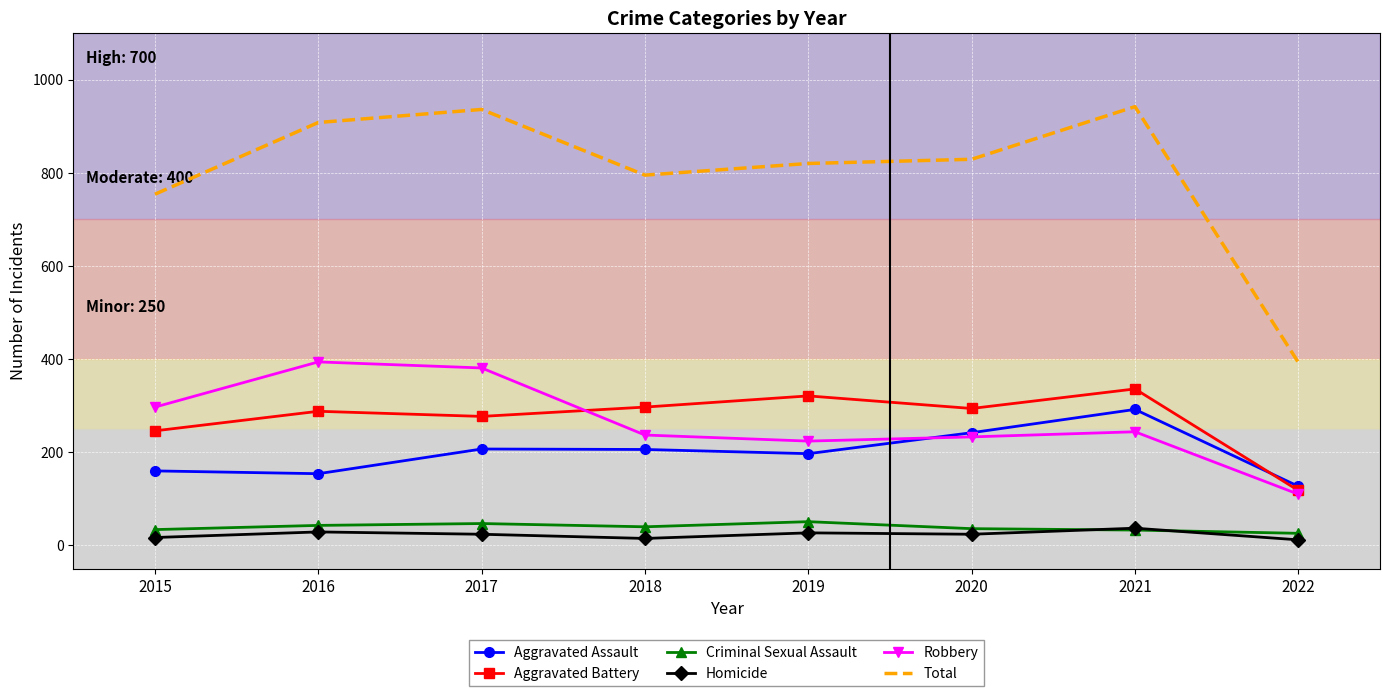

What is the minimum value shown in the chart?

12